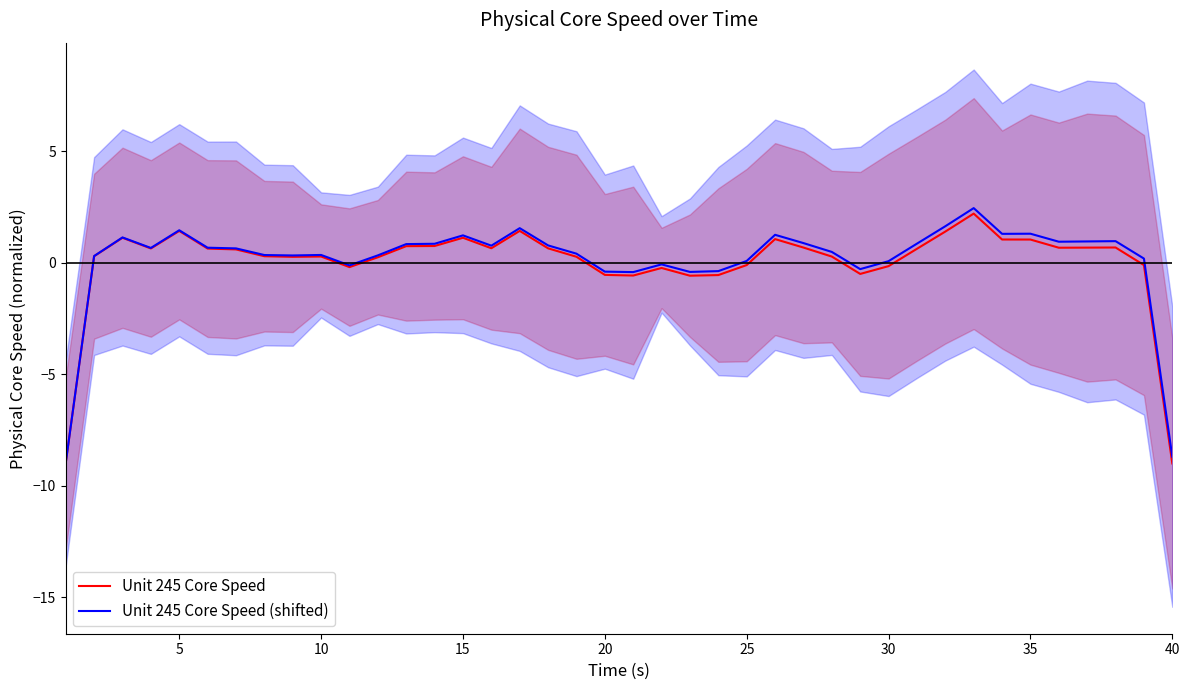

Reading left to right, extract all data points from this chart.

Unit 245 Core Speed: -9.0	0.3	1.1	0.6	1.4	0.6	0.6	0.3	0.3	0.3	-0.2	0.2	0.7	0.7	1.1	0.6	1.4	0.6	0.3	-0.6	-0.6	-0.2	-0.6	-0.6	-0.1	1.1	0.7	0.3	-0.5	-0.2	0.6	1.4	2.2	1.0	1.0	0.7	0.7	0.7	-0.1	-9.0
Unit 245 Core Speed (shifted): -9.0	0.3	1.1	0.7	1.5	0.7	0.6	0.3	0.3	0.3	-0.1	0.3	0.8	0.8	1.2	0.8	1.5	0.8	0.4	-0.4	-0.4	-0.1	-0.4	-0.4	0.1	1.2	0.9	0.5	-0.3	0.1	0.8	1.6	2.4	1.3	1.3	0.9	0.9	1.0	0.2	-8.7